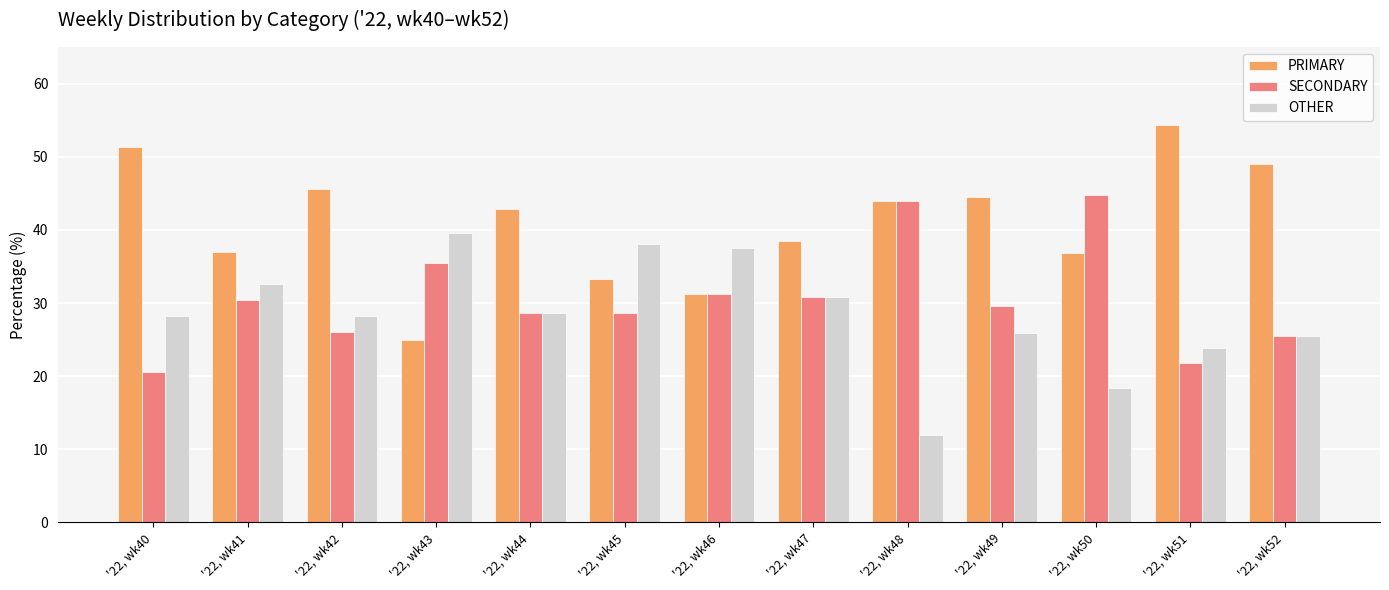

The value of SECONDARY at '22, wk49 is 48.8. True or false?

False